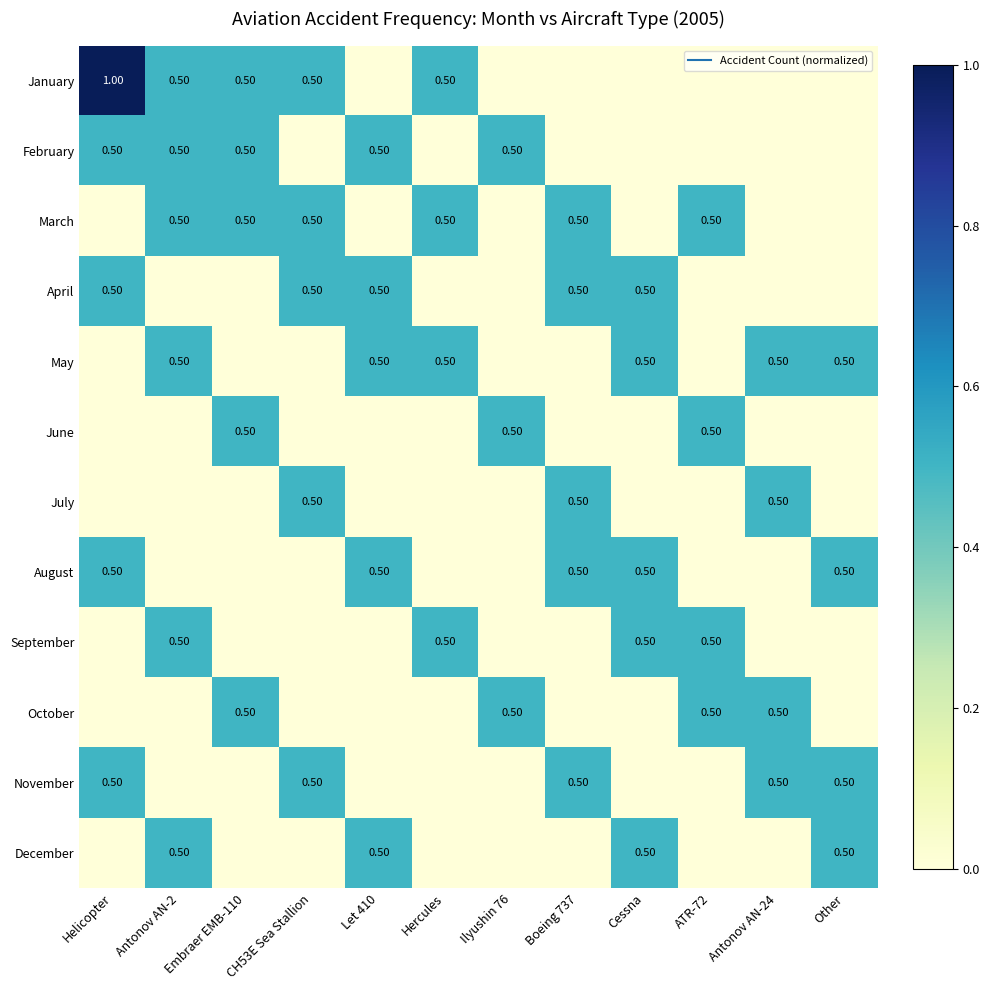

The value of October at Embraer EMB-110 is 0.1. True or false?

False